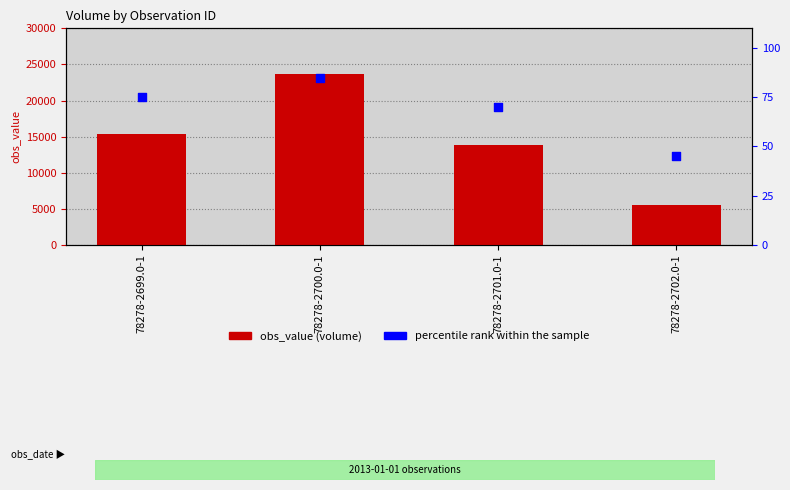

Which series reaches the minimum Y coordinate?

percentile rank within the sample